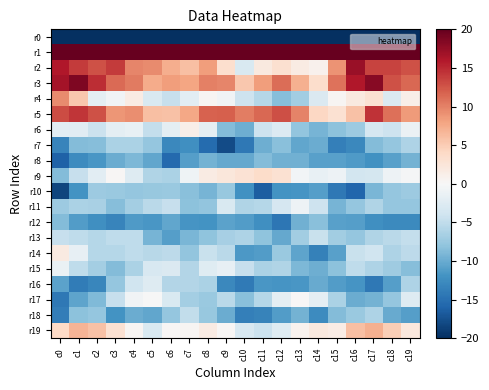

Reading left to right, transcribe all the data shown in this chart.

r0: c0=-219.4	c1=-198.0	c2=-195.7	c3=-195.1	c4=-185.3	c5=-190.3	c6=-191.6	c7=-191.8	c8=-186.7	c9=-186.8	c10=-194.1	c11=-187.1	c12=-182.7	c13=-188.1	c14=-188.4	c15=-177.9	c16=-179.7	c17=-196.4	c18=-195.8	c19=-191.5
r1: c0=60.7	c1=52.4	c2=51.4	c3=53.3	c4=45.4	c5=41.3	c6=33.2	c7=38.6	c8=48.5	c9=49.5	c10=53.7	c11=51.9	c12=49.3	c13=54.4	c14=61.2	c15=69.0	c16=67.4	c17=51.0	c18=53.5	c19=50.1
r2: c0=16.0	c1=14.0	c2=12.8	c3=14.0	c4=9.8	c5=9.5	c6=7.2	c7=6.1	c8=8.4	c9=3.3	c10=-3.1	c11=2.0	c12=3.3	c13=1.6	c14=0.9	c15=8.9	c16=17.2	c17=13.5	c18=13.5	c19=12.8
r3: c0=16.6	c1=18.6	c2=14.7	c3=11.3	c4=10.4	c5=7.4	c6=8.3	c7=7.9	c8=10.1	c9=9.7	c10=5.4	c11=8.4	c12=11.2	c13=7.1	c14=3.5	c15=10.9	c16=15.9	c17=18.1	c18=12.7	c19=11.5
r4: c0=9.5	c1=5.4	c2=-1.9	c3=-0.6	c4=1.6	c5=-3.0	c6=-4.7	c7=-2.2	c8=0.4	c9=-0.7	c10=-4.2	c11=-5.8	c12=-8.5	c13=-6.9	c14=-2.9	c15=0.4	c16=2.0	c17=3.0	c18=-2.9	c19=1.2
r5: c0=13.0	c1=14.3	c2=12.7	c3=8.9	c4=9.4	c5=6.0	c6=5.9	c7=7.7	c8=11.8	c9=11.9	c10=10.2	c11=11.5	c12=12.9	c13=9.9	c14=4.2	c15=3.0	c16=5.9	c17=14.5	c18=11.0	c19=8.6
r6: c0=-2.1	c1=-2.2	c2=-4.2	c3=-2.0	c4=-1.5	c5=-4.7	c6=-2.0	c7=1.2	c8=-1.7	c9=-8.6	c10=-9.8	c11=-4.2	c12=-2.7	c13=-7.9	c14=-9.3	c15=-8.2	c16=-7.3	c17=-3.3	c18=-4.2	c19=-1.1
r7: c0=-13.1	c1=-8.7	c2=-8.5	c3=-6.4	c4=-6.3	c5=-7.8	c6=-12.9	c7=-12.2	c8=-15.4	c9=-17.9	c10=-14.3	c11=-9.8	c12=-8.3	c13=-10.4	c14=-9.9	c15=-13.6	c16=-12.8	c17=-8.7	c18=-7.7	c19=-6.2
r8: c0=-16.1	c1=-12.7	c2=-11.7	c3=-9.9	c4=-9.0	c5=-10.4	c6=-15.5	c7=-11.0	c8=-9.4	c9=-10.2	c10=-10.3	c11=-8.6	c12=-9.6	c13=-9.6	c14=-10.8	c15=-10.8	c16=-11.3	c17=-12.2	c18=-10.9	c19=-9.5
r9: c0=-8.7	c1=-4.6	c2=-2.1	c3=0.3	c4=-2.6	c5=-6.1	c6=-6.3	c7=-0.9	c8=1.6	c9=2.2	c10=2.9	c11=3.7	c12=3.0	c13=-0.5	c14=-1.5	c15=-1.0	c16=-3.6	c17=-3.5	c18=-1.0	c19=-0.2
r10: c0=-18.3	c1=-11.9	c2=-7.3	c3=-7.3	c4=-7.7	c5=-7.6	c6=-7.4	c7=-8.3	c8=-9.2	c9=-7.6	c10=-12.2	c11=-16.6	c12=-12.0	c13=-11.8	c14=-11.0	c15=-14.3	c16=-15.9	c17=-9.2	c18=-7.7	c19=-7.2
r11: c0=-7.2	c1=-6.3	c2=-6.5	c3=-8.4	c4=-6.8	c5=-5.5	c6=-4.7	c7=-8.2	c8=-7.9	c9=-3.0	c10=-6.0	c11=-5.7	c12=-3.3	c13=-1.0	c14=-4.2	c15=-9.3	c16=-7.7	c17=-6.1	c18=-7.7	c19=-7.8
r12: c0=-8.7	c1=-11.2	c2=-12.2	c3=-13.3	c4=-11.4	c5=-11.6	c6=-10.4	c7=-11.8	c8=-12.0	c9=-10.7	c10=-11.2	c11=-12.2	c12=-14.5	c13=-9.5	c14=-8.4	c15=-10.8	c16=-10.9	c17=-12.3	c18=-12.7	c19=-12.8
r13: c0=-4.6	c1=-5.0	c2=-5.7	c3=-5.1	c4=-5.1	c5=-9.3	c6=-11.0	c7=-9.1	c8=-8.0	c9=-6.7	c10=-6.2	c11=-8.0	c12=-10.2	c13=-7.0	c14=-4.4	c15=-6.9	c16=-7.7	c17=-6.0	c18=-5.5	c19=-4.8
r14: c0=1.8	c1=-1.6	c2=-5.8	c3=-5.8	c4=-5.1	c5=-5.6	c6=-5.2	c7=-7.9	c8=-4.5	c9=-5.4	c10=-11.4	c11=-11.2	c12=-7.4	c13=-10.5	c14=-13.6	c15=-10.8	c16=-4.5	c17=-4.0	c18=-6.2	c19=-5.2
r15: c0=-1.3	c1=-5.1	c2=-6.7	c3=-8.7	c4=-6.3	c5=-3.1	c6=-2.9	c7=-5.8	c8=-2.4	c9=-1.7	c10=-4.6	c11=-6.4	c12=-6.1	c13=-9.0	c14=-9.8	c15=-8.2	c16=-5.0	c17=-6.2	c18=-7.1	c19=-8.5
r16: c0=-10.7	c1=-13.9	c2=-13.0	c3=-7.7	c4=-4.0	c5=-2.5	c6=-5.9	c7=-5.8	c8=-6.3	c9=-12.9	c10=-14.1	c11=-11.6	c12=-11.8	c13=-11.7	c14=-10.1	c15=-11.1	c16=-11.9	c17=-14.2	c18=-11.0	c19=-6.2
r17: c0=-14.3	c1=-10.5	c2=-8.9	c3=-4.6	c4=-0.8	c5=-0.1	c6=-3.1	c7=-6.7	c8=-7.5	c9=-5.4	c10=-8.3	c11=-5.6	c12=-1.9	c13=0.0	c14=-2.0	c15=-6.3	c16=-9.9	c17=-9.4	c18=-7.8	c19=-2.6
r18: c0=-13.8	c1=-8.3	c2=-7.8	c3=-12.0	c4=-10.0	c5=-10.3	c6=-7.8	c7=-4.9	c8=-7.6	c9=-9.9	c10=-13.7	c11=-13.4	c12=-11.1	c13=-9.5	c14=-12.6	c15=-8.6	c16=-7.4	c17=-6.2	c18=-10.1	c19=-11.0
r19: c0=4.0	c1=6.8	c2=5.8	c3=3.0	c4=0.4	c5=-3.0	c6=0.2	c7=0.4	c8=1.6	c9=0.2	c10=-3.2	c11=-4.3	c12=-2.5	c13=0.7	c14=1.9	c15=1.4	c16=6.1	c17=7.2	c18=4.9	c19=2.2